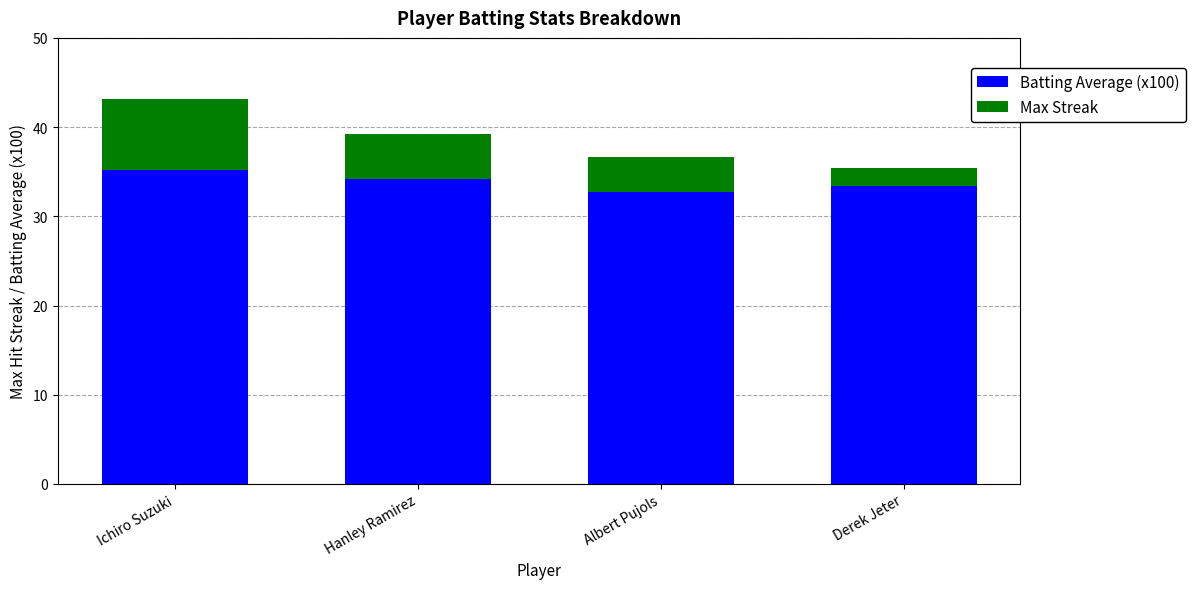

True or false: Batting Average (x100) has a value of 34.2 at Hanley Ramirez.

True